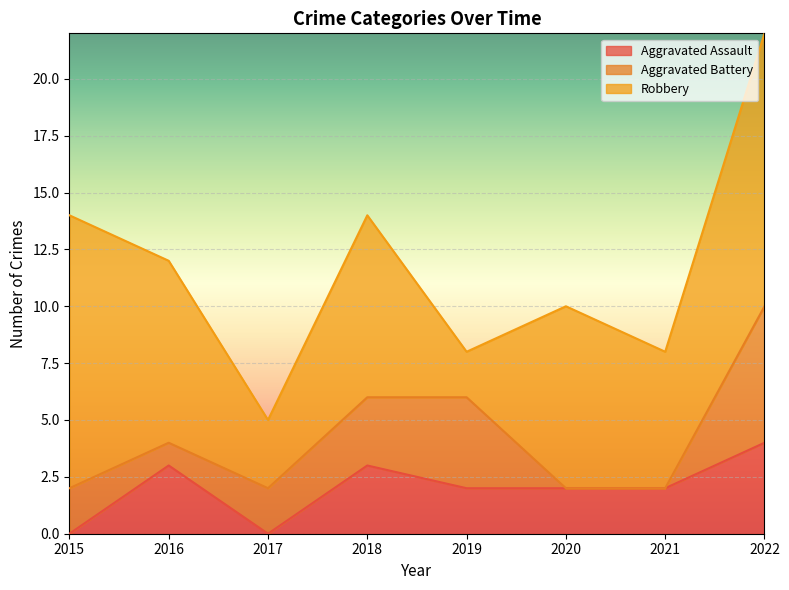

True or false: Aggravated Battery has a value of 4 at 2022.

False